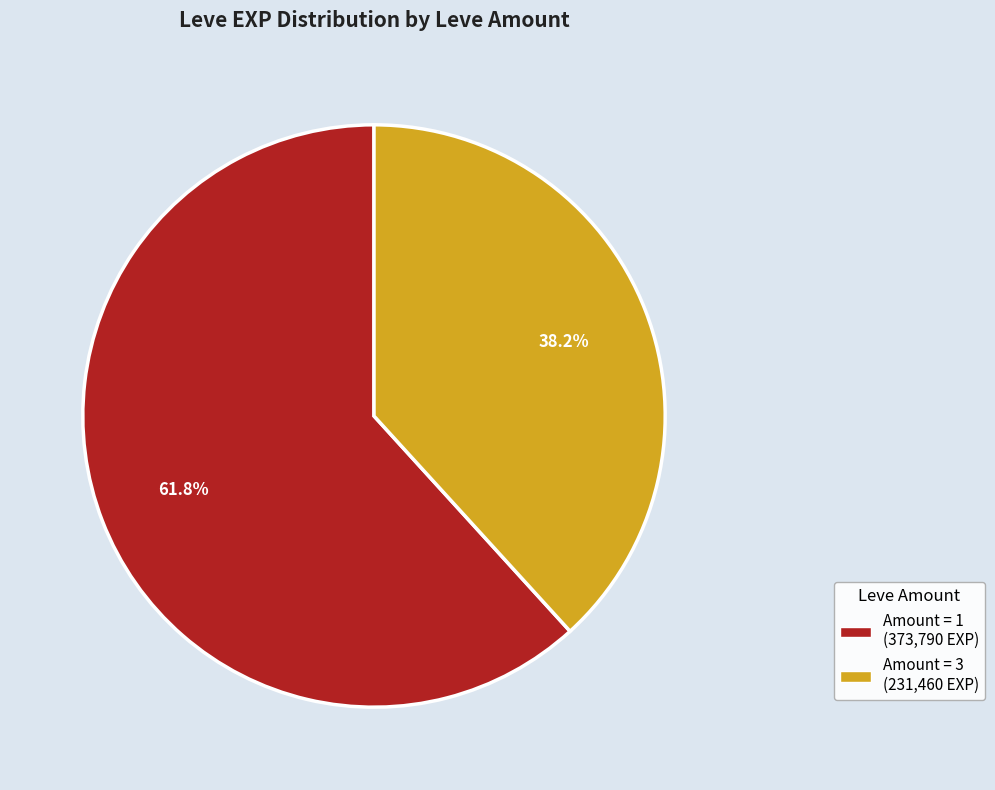

How many segments does this pie chart have?

2